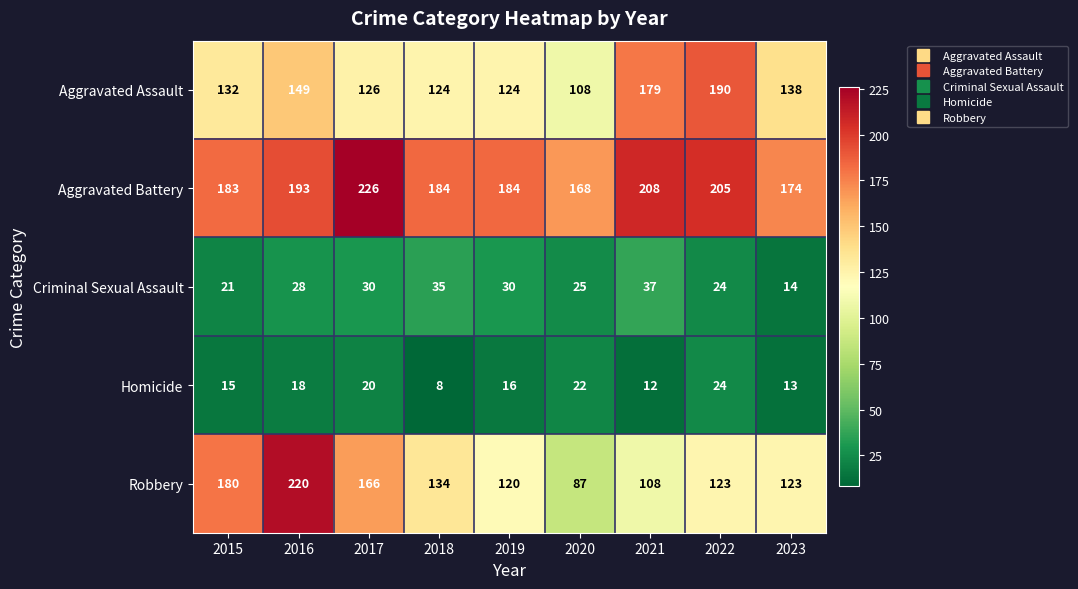

Rank the series at 2015 from highest to lowest value.

Aggravated Battery, Robbery, Aggravated Assault, Criminal Sexual Assault, Homicide